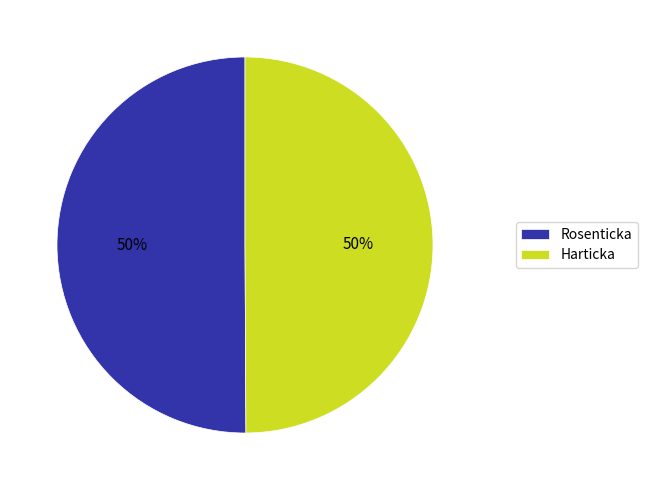

How many segments does this pie chart have?

2